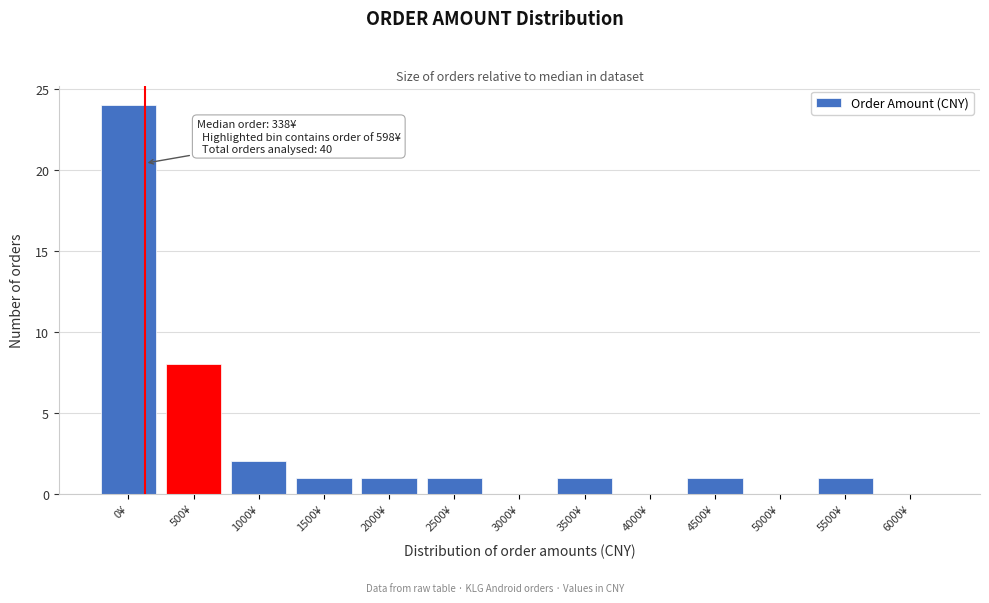

Reading left to right, transcribe all the data shown in this chart.

0¥=24	500¥=8	1000¥=2	1500¥=1	2000¥=1	2500¥=1	3000¥=0	3500¥=1	4000¥=0	4500¥=1	5000¥=0	5500¥=1	6000¥=0